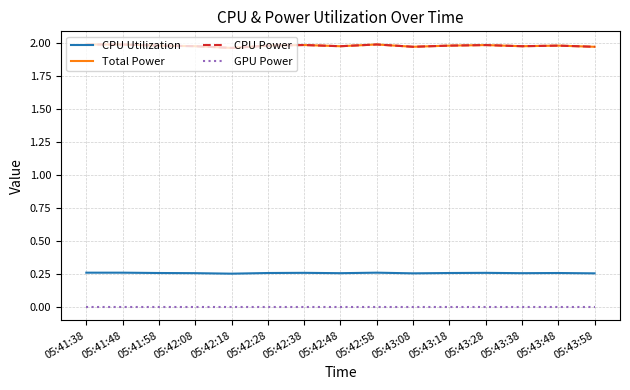

At which category does the chart reach its minimum across all series?

05:41:38